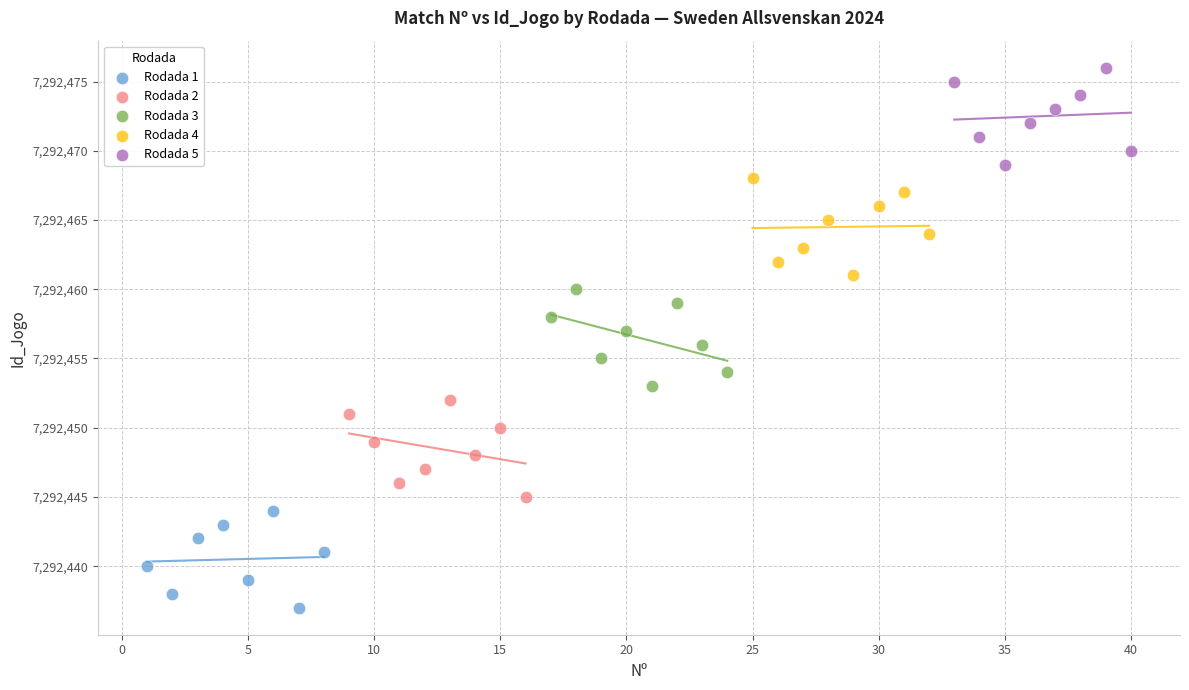

Which series reaches the minimum Y coordinate?

Rodada 1